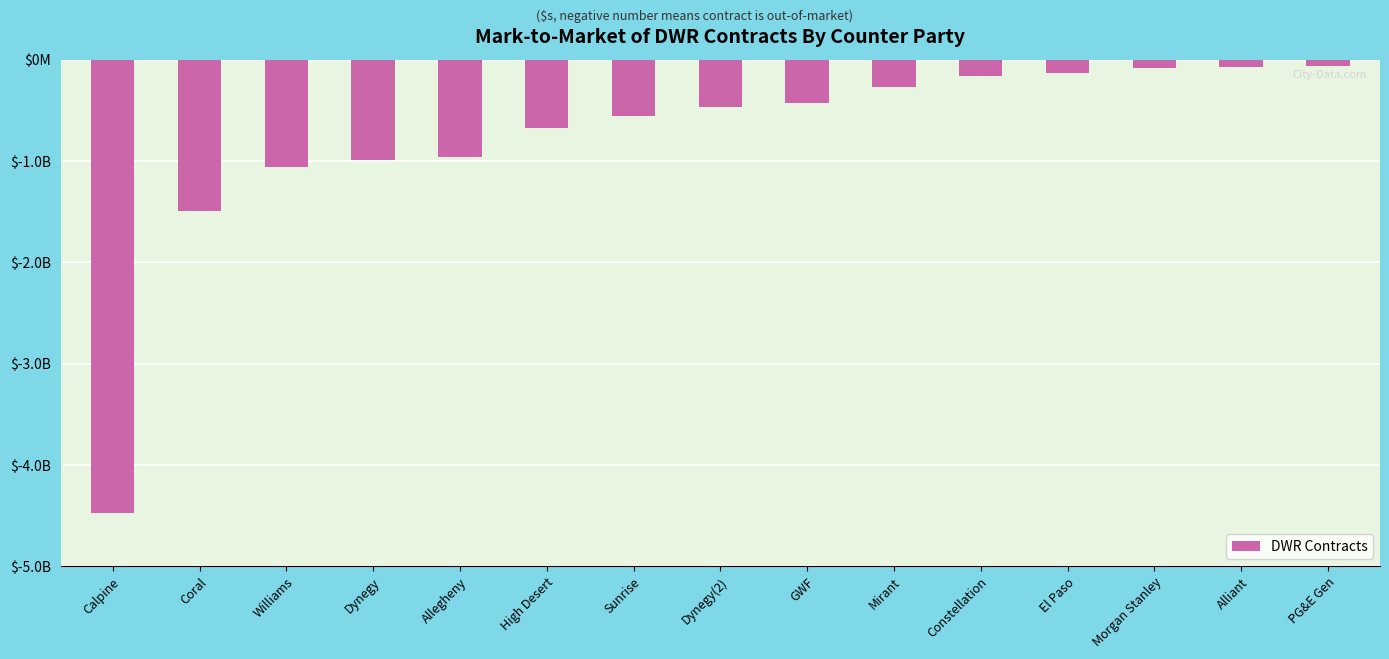

Does the chart contain any negative values?

Yes